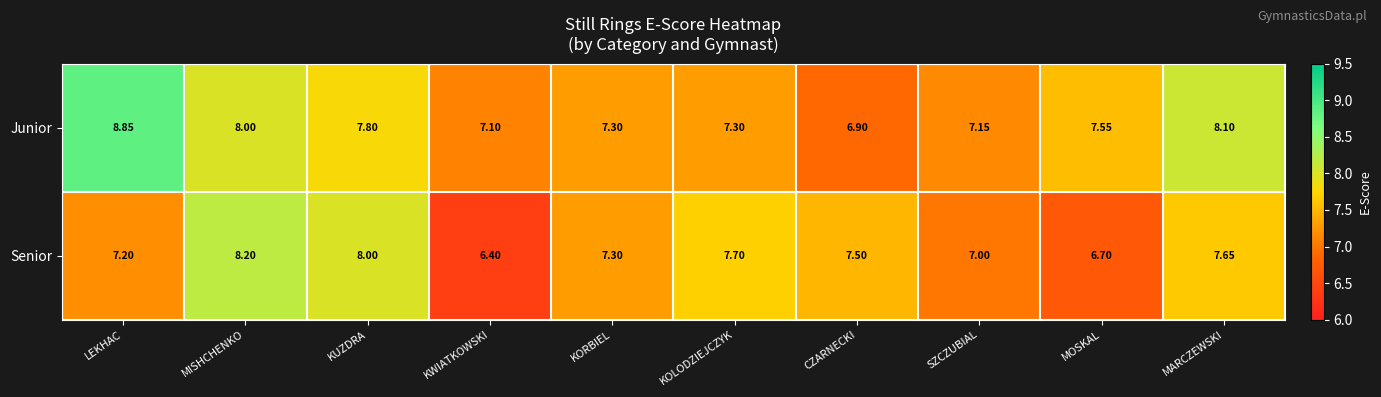

At which label is Senior closest to 7?

SZCZUBIAL